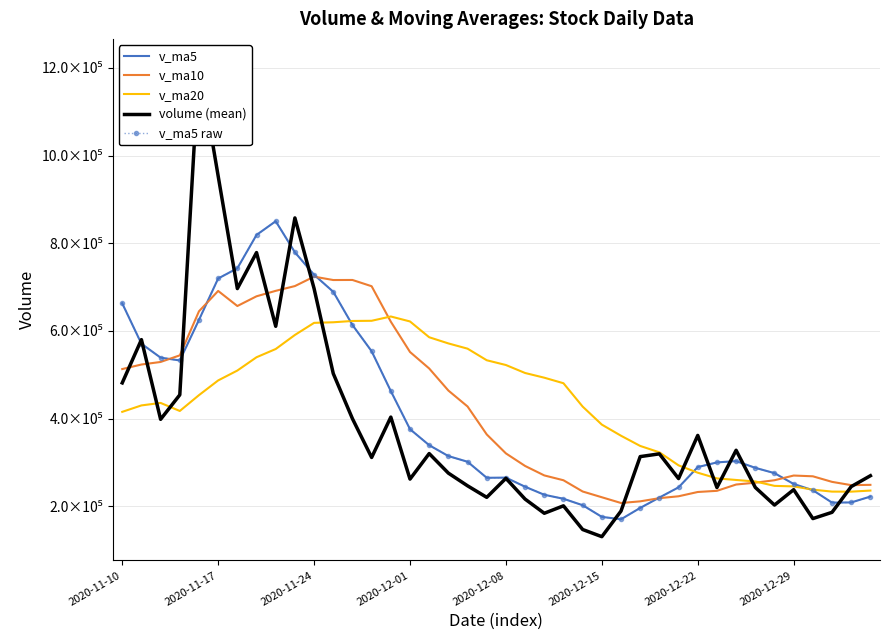

True or false: v_ma5 raw and v_ma10 intersect in this chart.

True